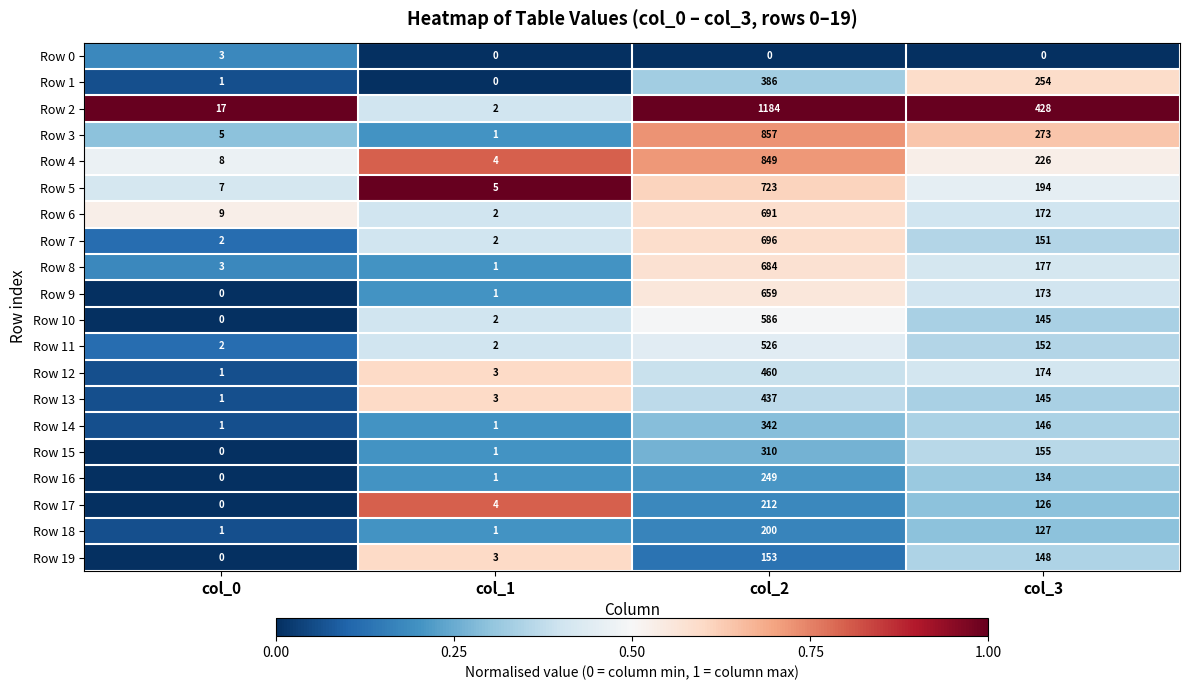

Count the number of categories in the chart.

4